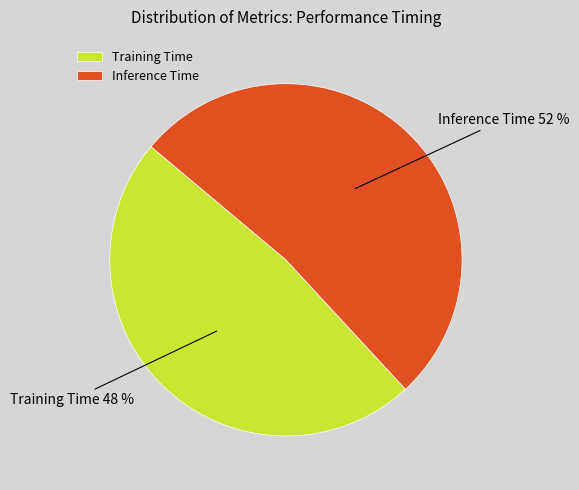

To the nearest percent, what portion does Training Time represent?

48%